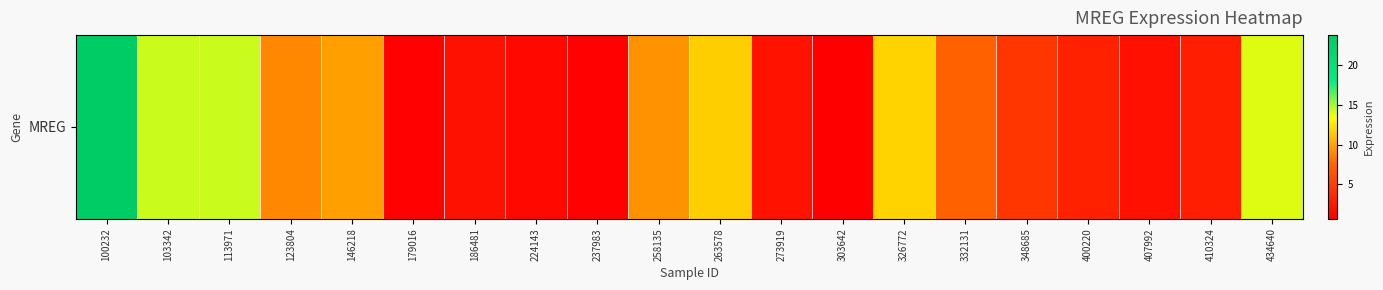

Rank the categories by value from highest to lowest.

100232, 113971, 103342, 434640, 326772, 263578, 146218, 258135, 123804, 332131, 348685, 400220, 410324, 273919, 186481, 407992, 224143, 179016, 237983, 303642